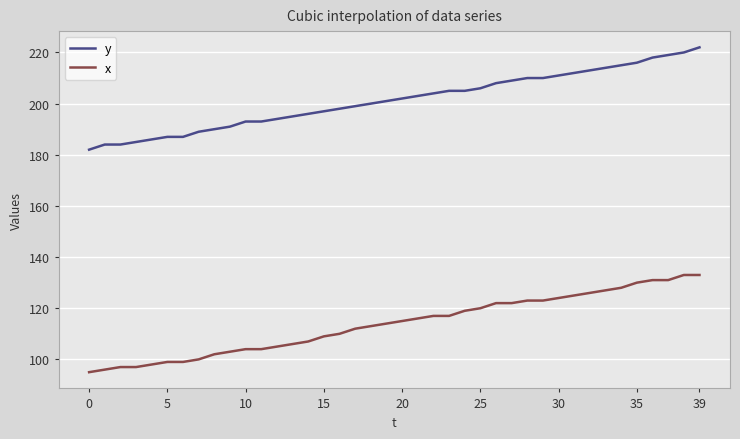

List the series in order of their peak value, highest first.

y, x